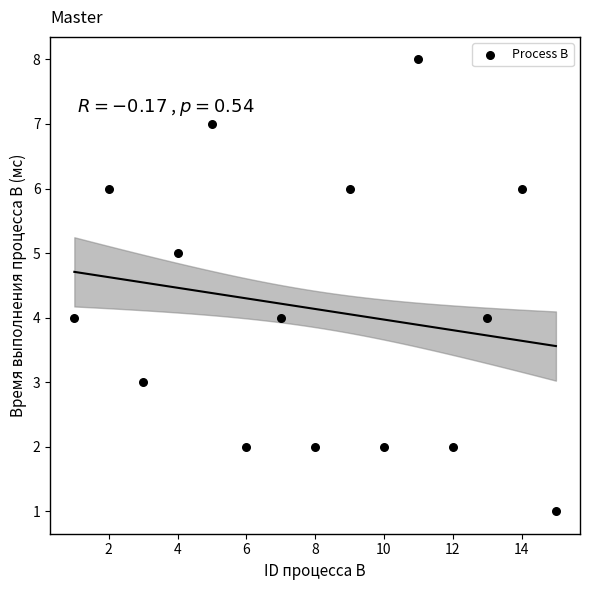

What is the range of X values (max minus min)?

14